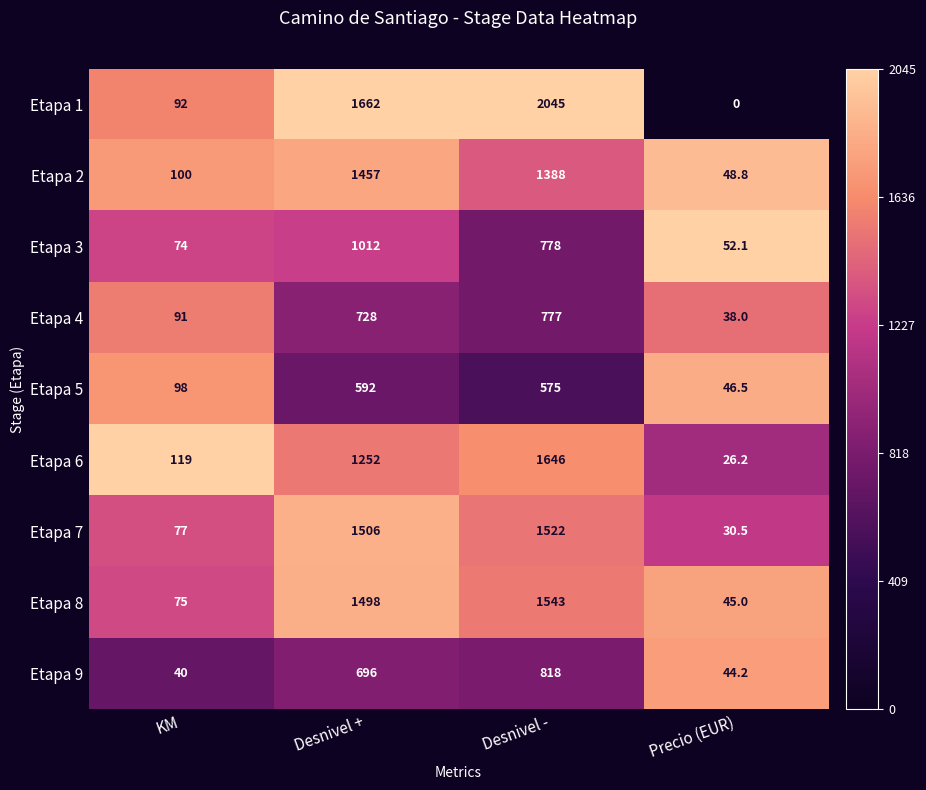

At which category is the sum across all series the highest?

Desnivel -